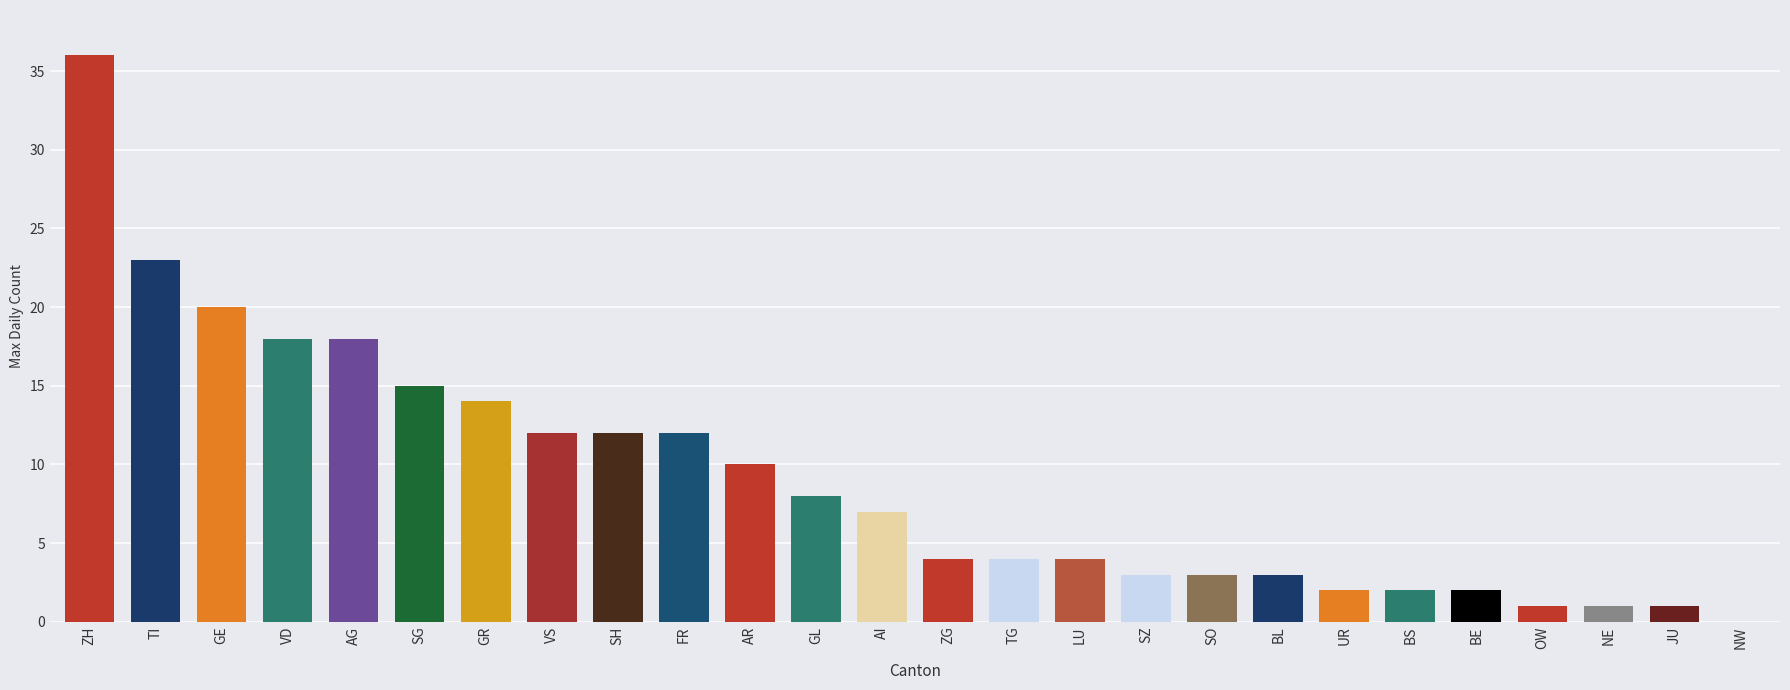

The value at ZG is 4. True or false?

True